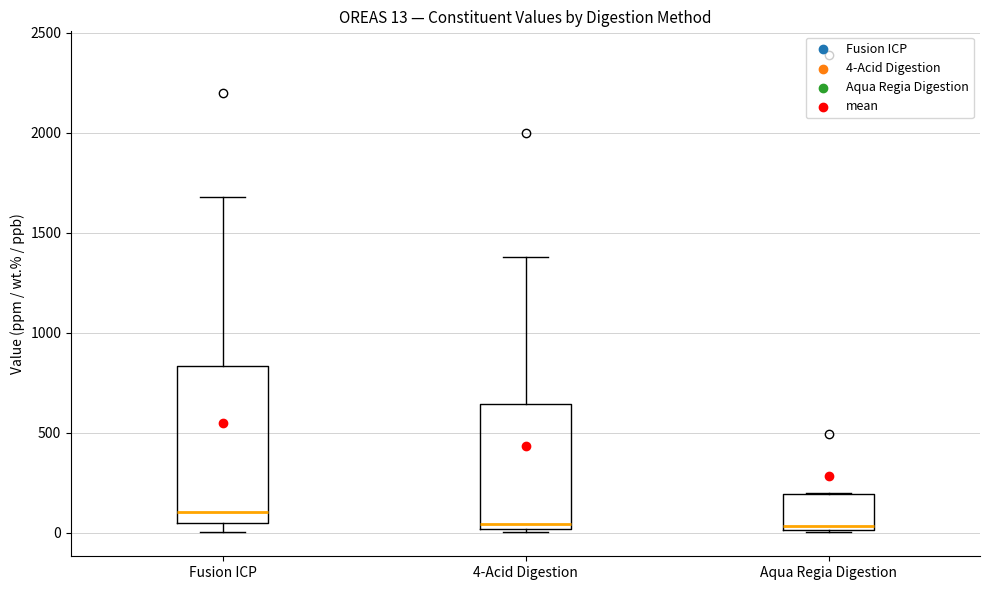

Which box's median line is the highest?

Fusion ICP